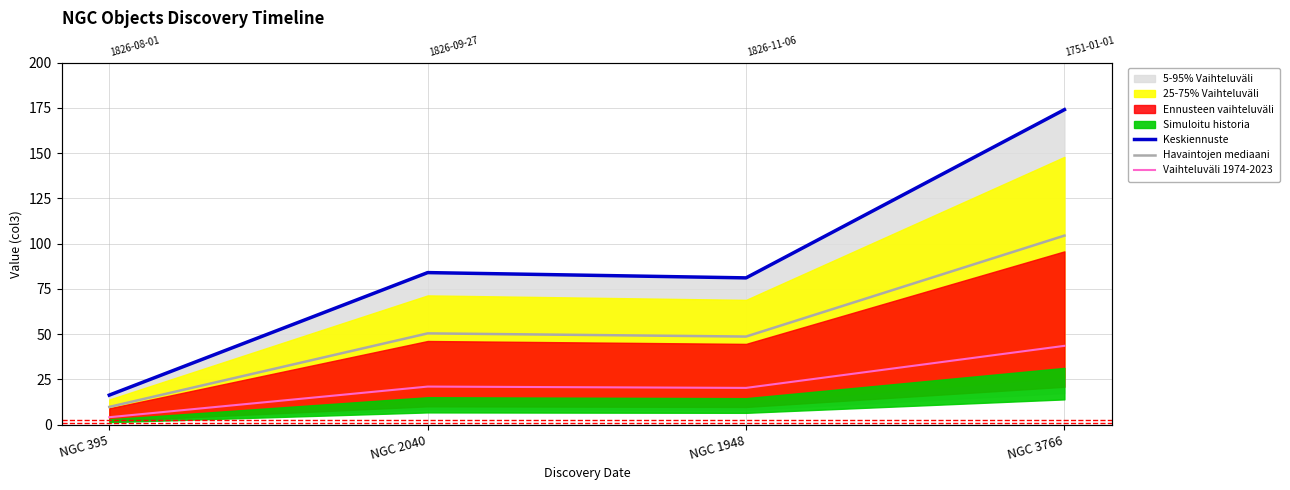

Rank the categories by Vaihteluväli 1974-2023 value from lowest to highest.

NGC 395, NGC 1948, NGC 2040, NGC 3766